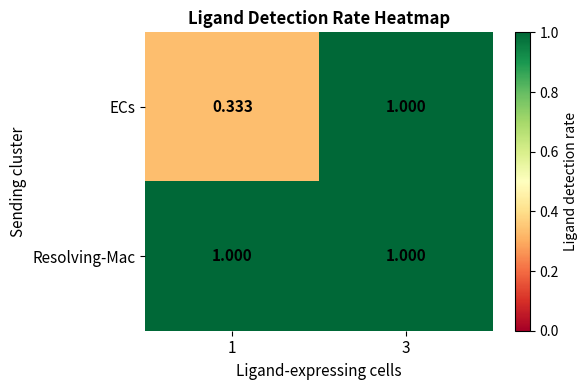

What is the spread (max minus min) of values at 1?

0.7